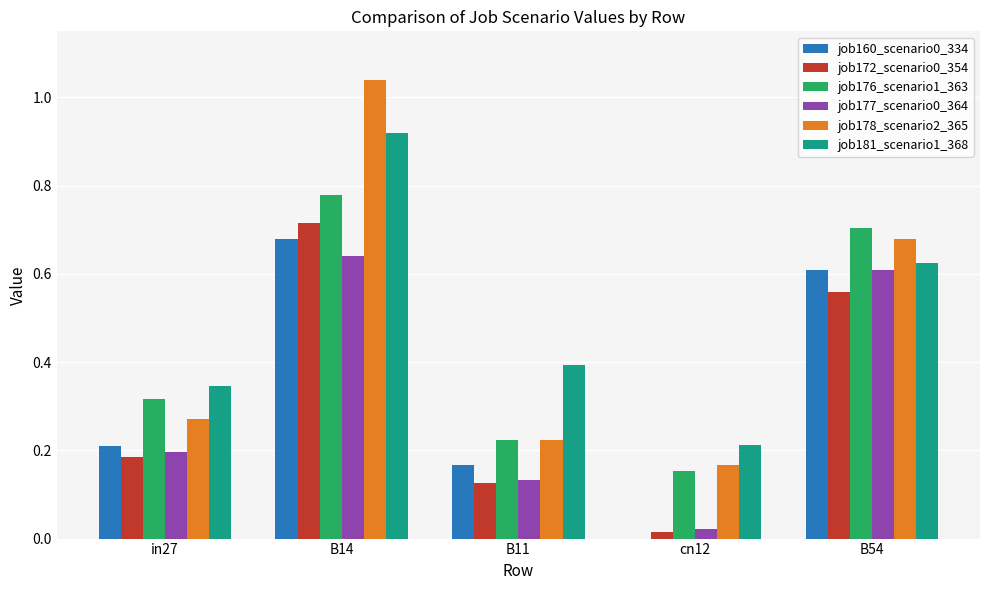

At which category is the sum across all series the highest?

B14